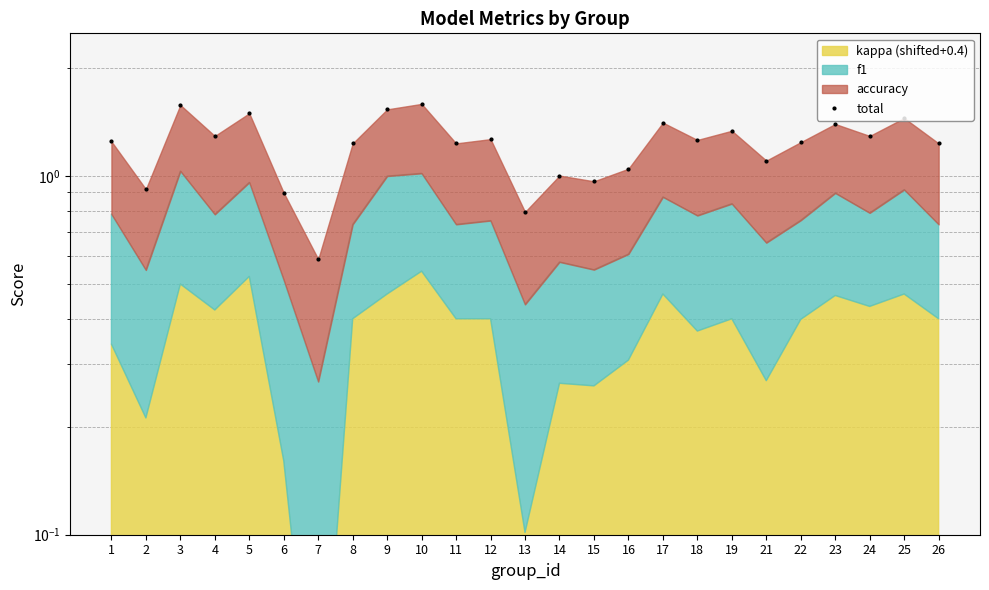

How many data points are less than 1?

5